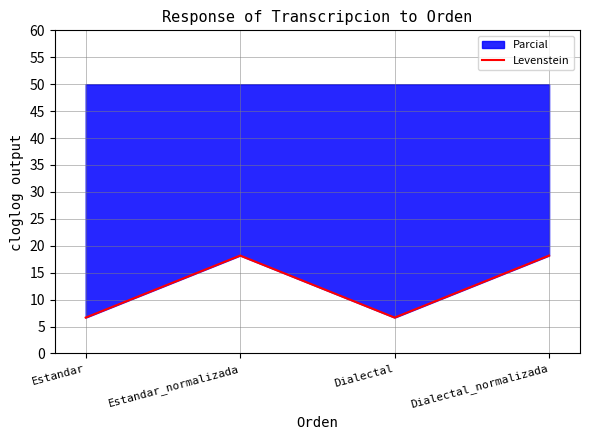

Rank the categories by value from lowest to highest.

Estandar, Dialectal, Estandar_normalizada, Dialectal_normalizada